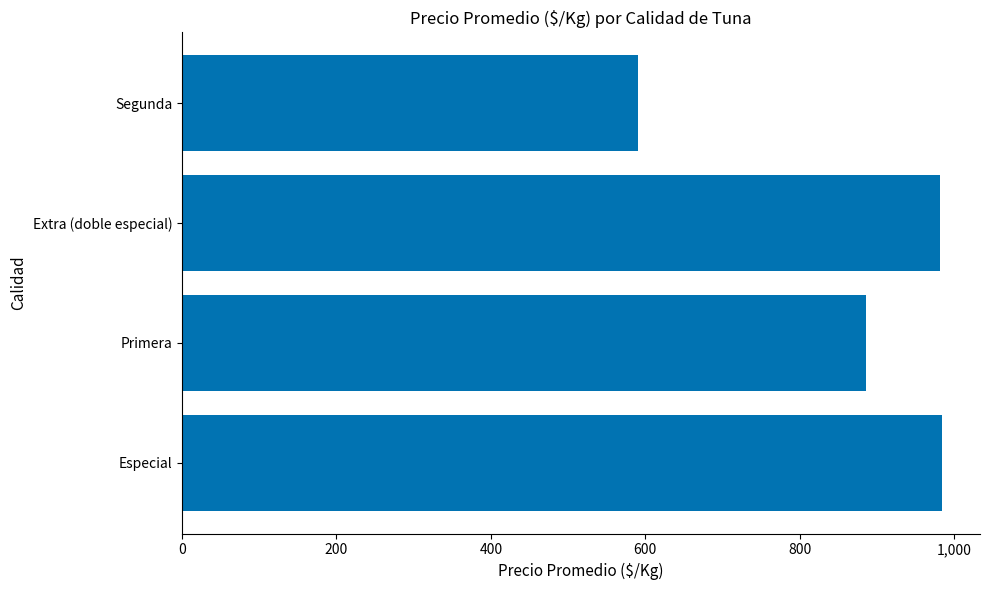

How many bars are there in total?

4